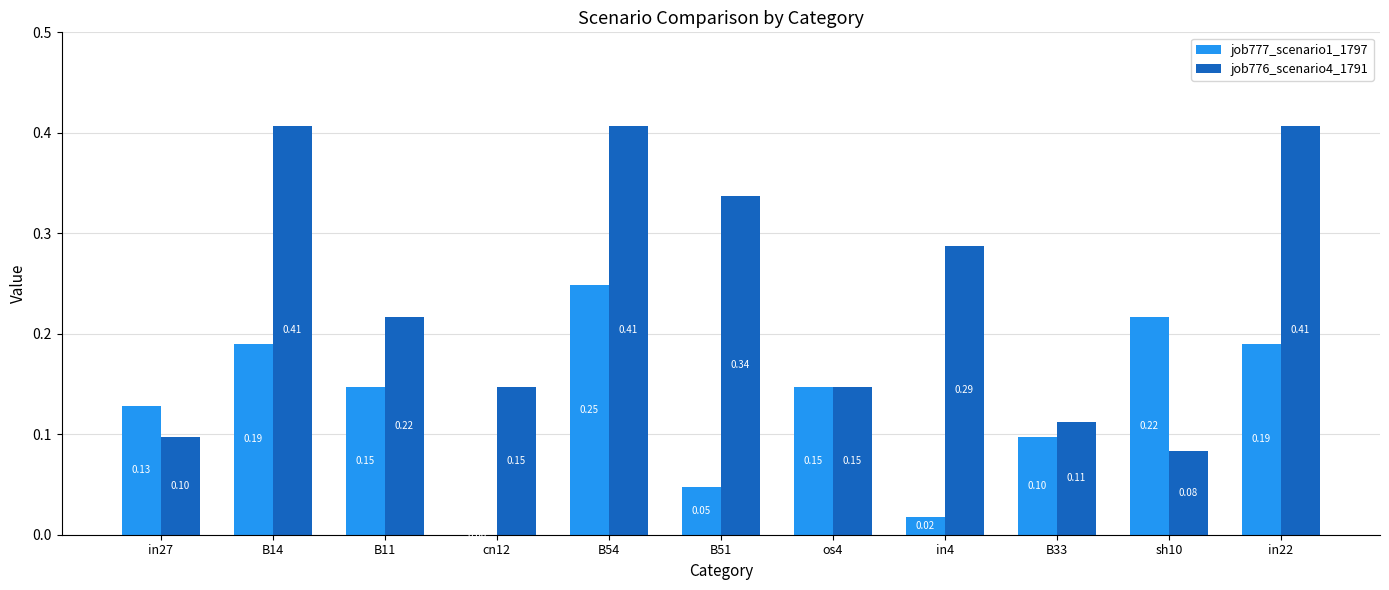

Which series has the largest total across all categories?

job776_scenario4_1791